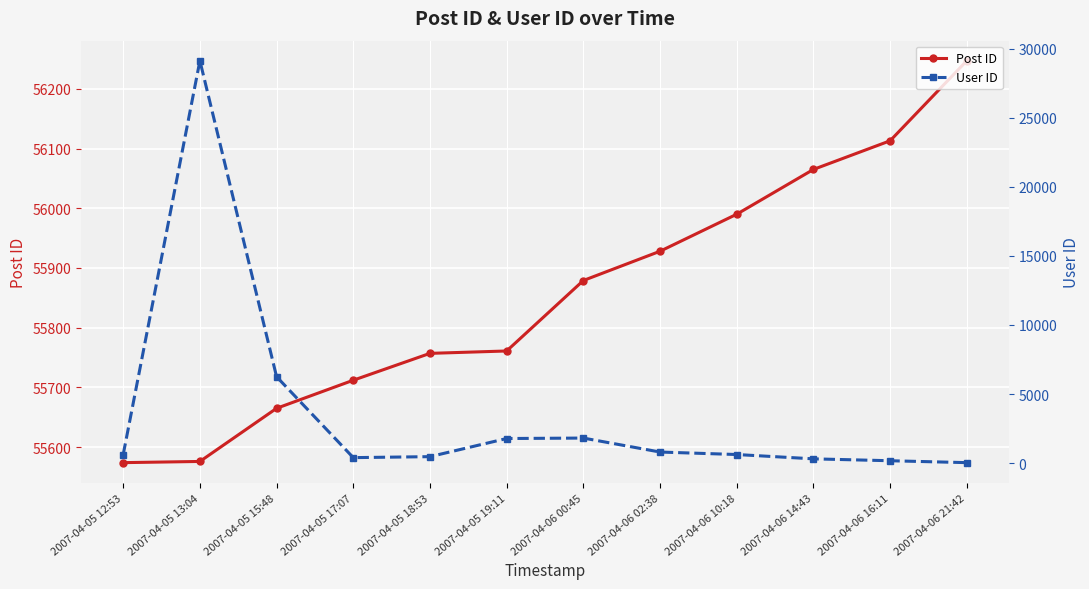

What is the total value across all series at 2007-04-06 00:45?

57692